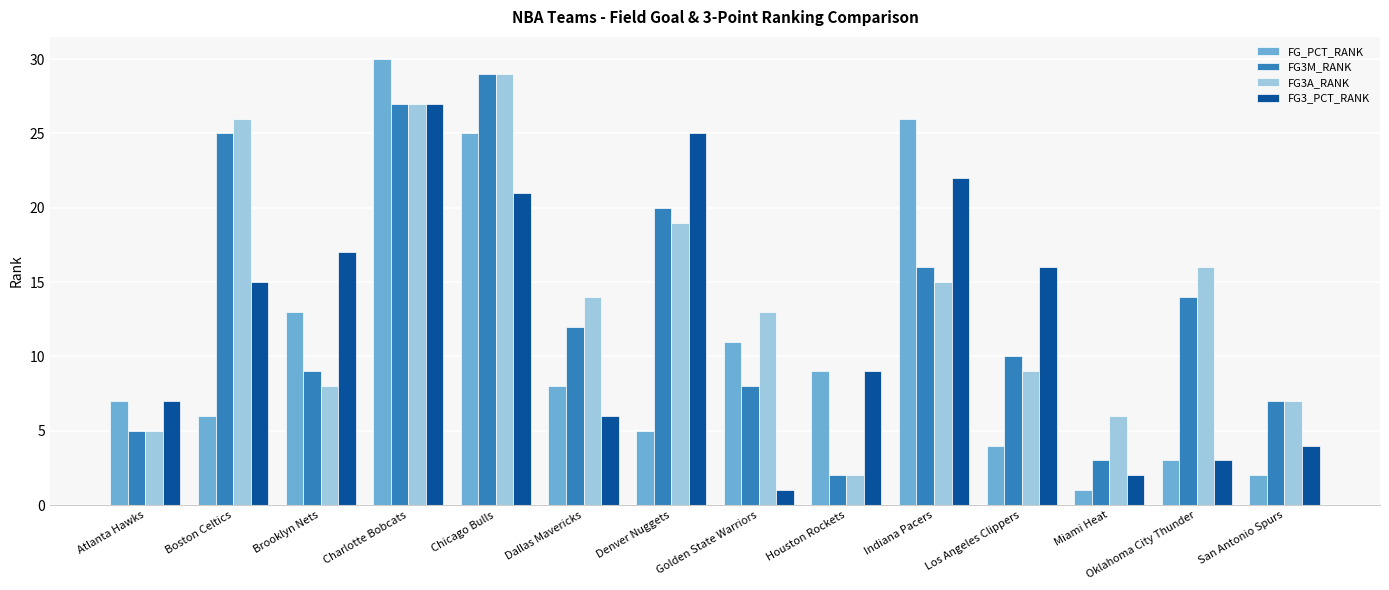

Reading left to right, list all the values displayed in this chart.

FG_PCT_RANK: 7	6	13	30	25	8	5	11	9	26	4	1	3	2
FG3M_RANK: 5	25	9	27	29	12	20	8	2	16	10	3	14	7
FG3A_RANK: 5	26	8	27	29	14	19	13	2	15	9	6	16	7
FG3_PCT_RANK: 7	15	17	27	21	6	25	1	9	22	16	2	3	4